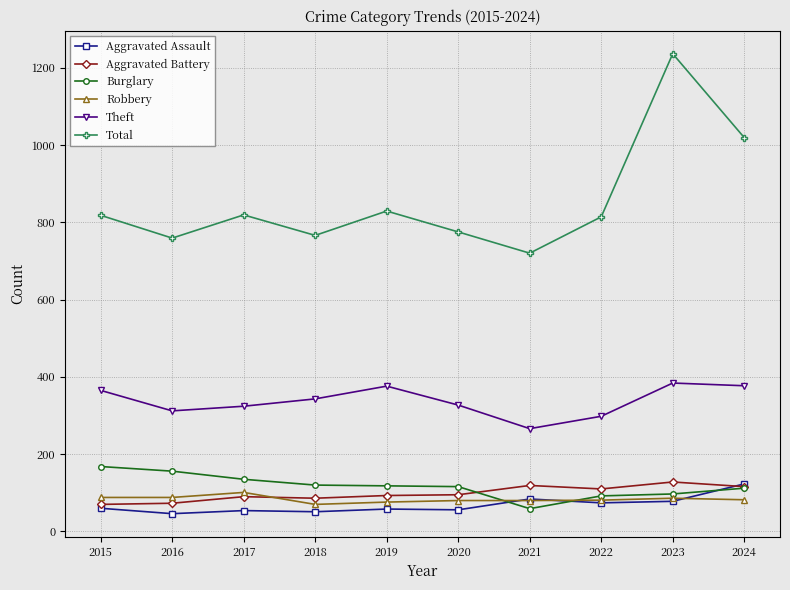

What is the spread (max minus min) of values at 2024?

937